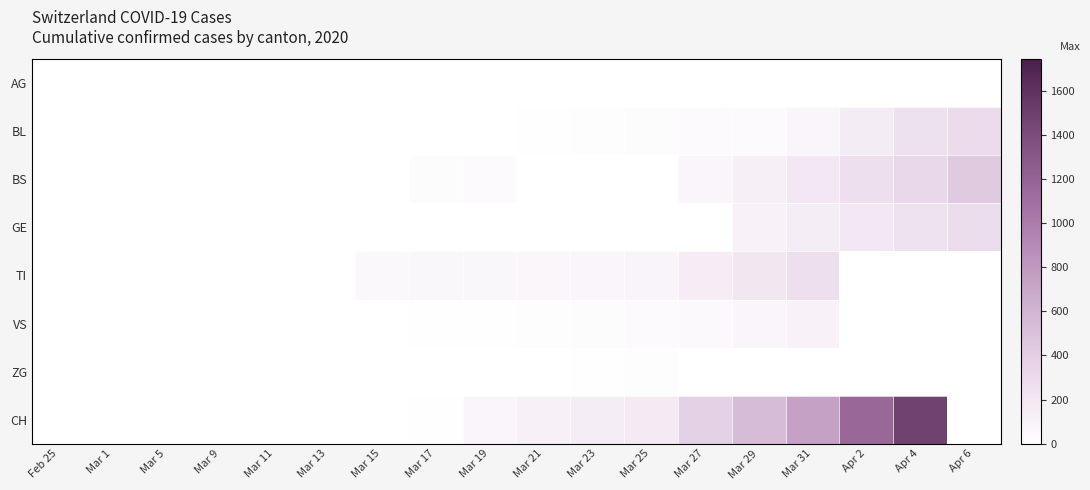

Rank the series at Mar 5 from lowest to highest value.

AG, BL, BS, GE, TI, ZG, CH, VS